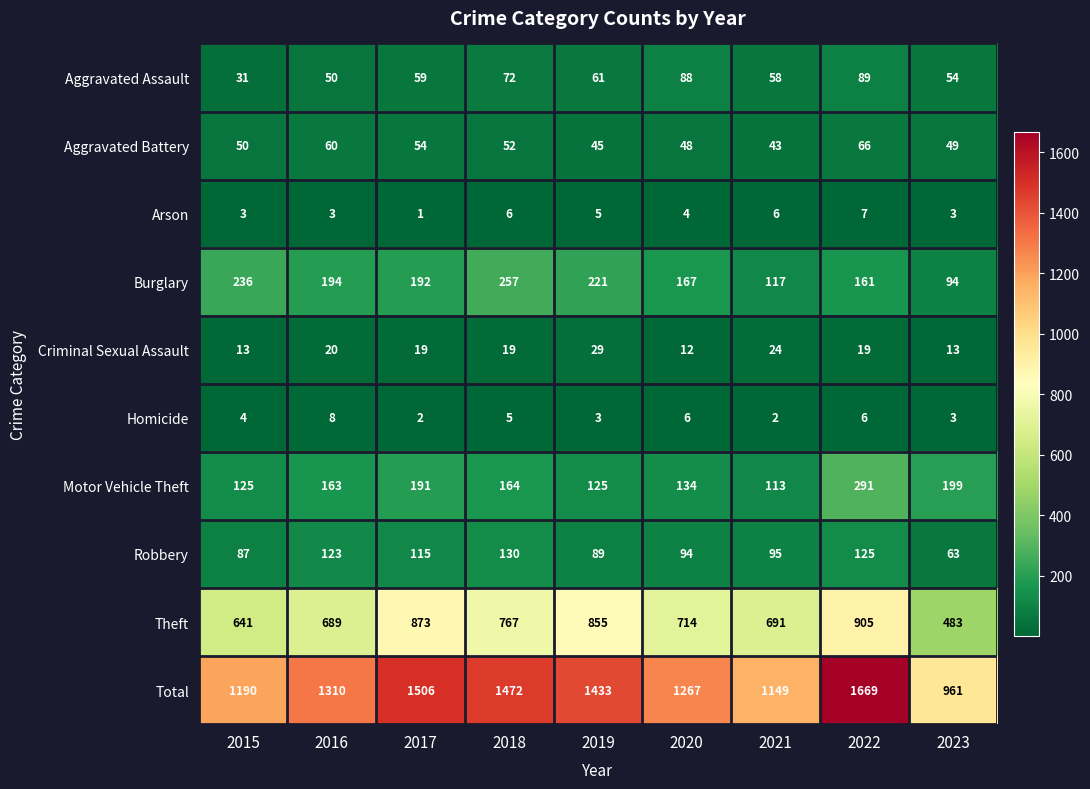

Between 2021 and 2023, which series saw the biggest shift?

Theft